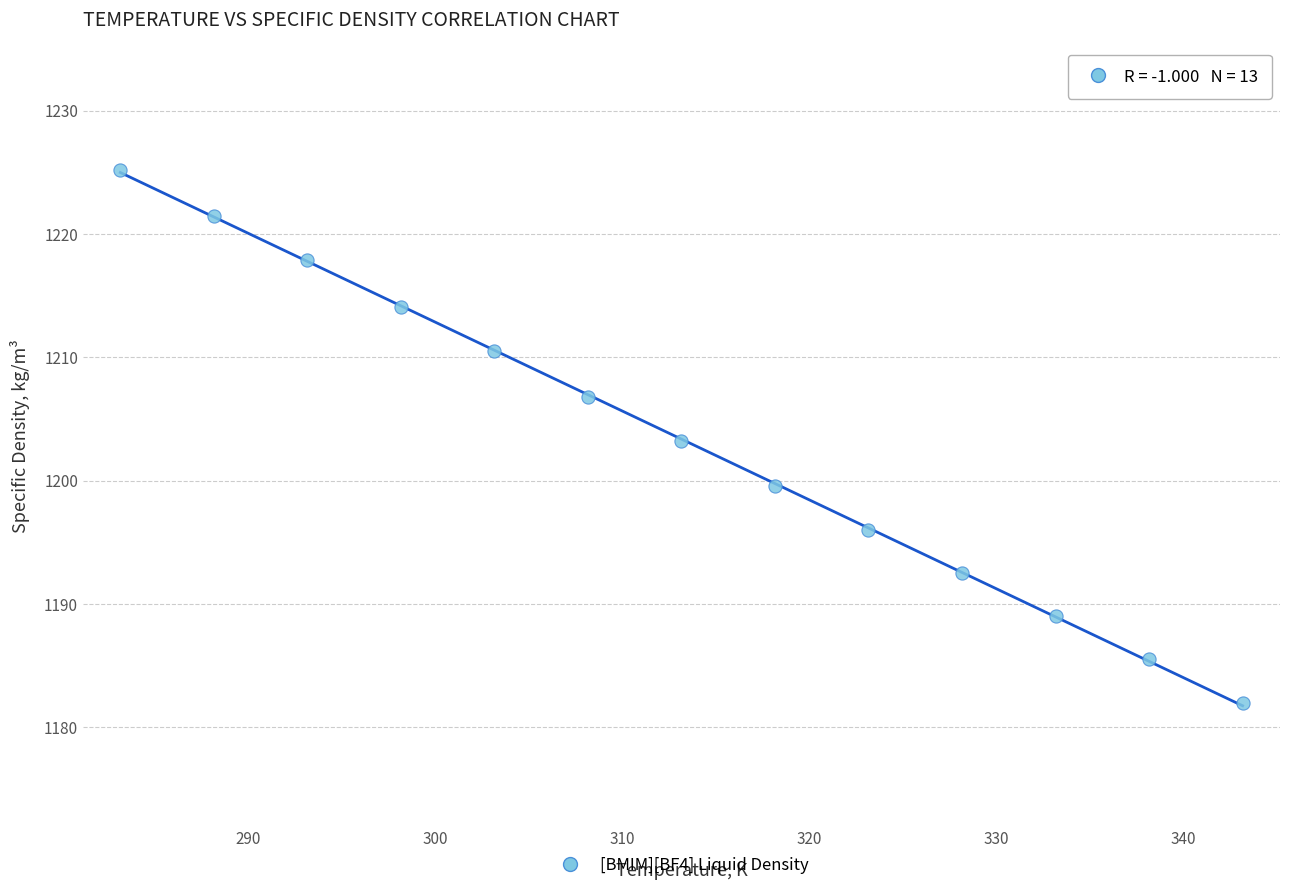

What is the range of Y values (max minus min)?

43.2